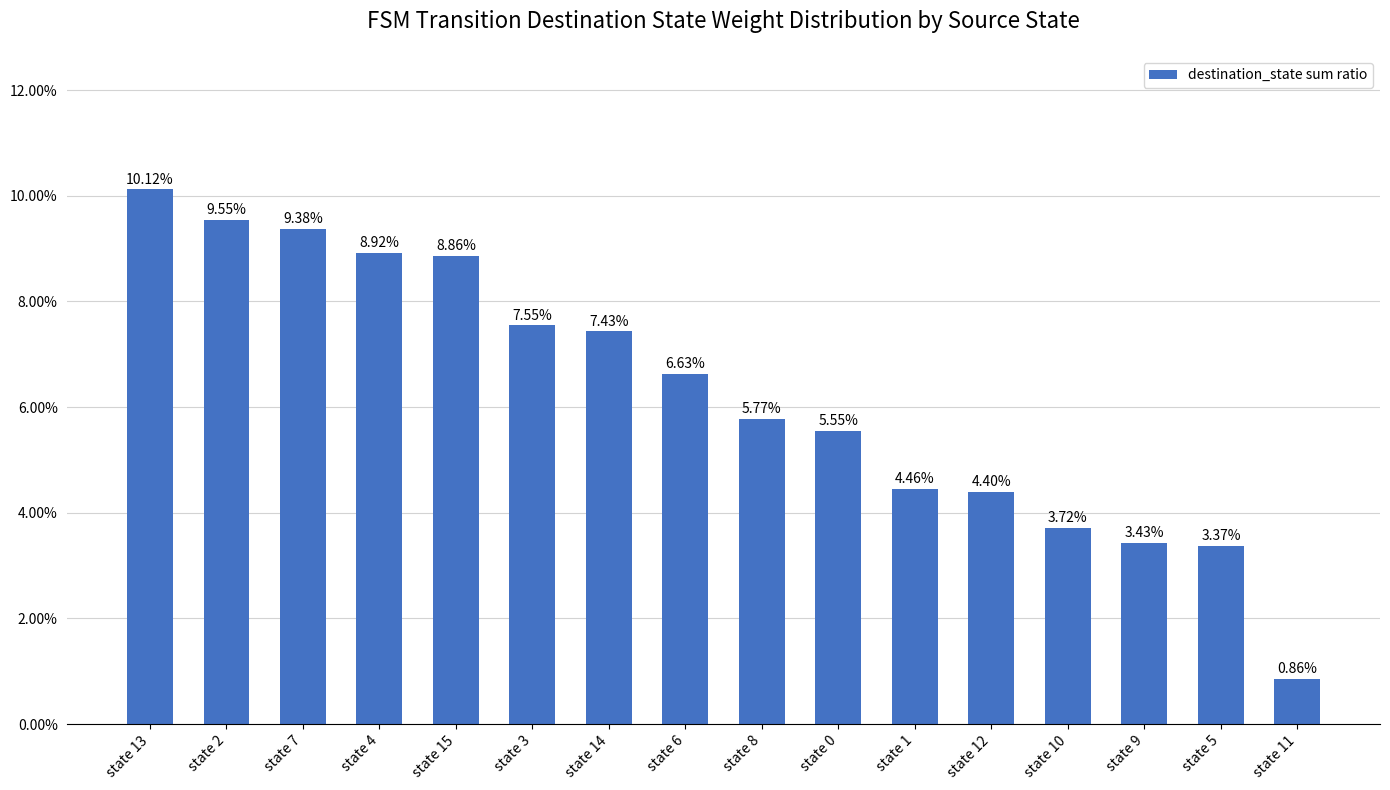

The value at state 13 is 0.1. True or false?

True